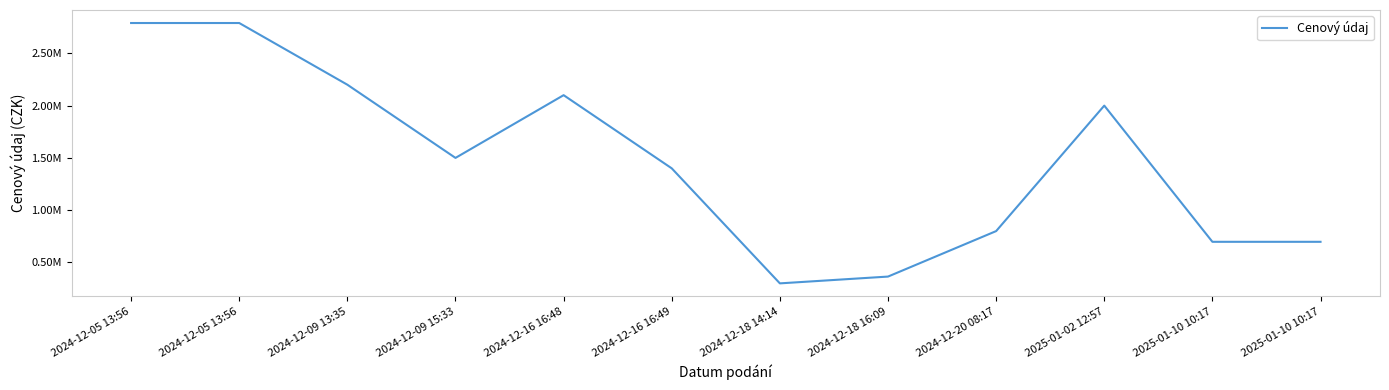

What is the average value?

1470000